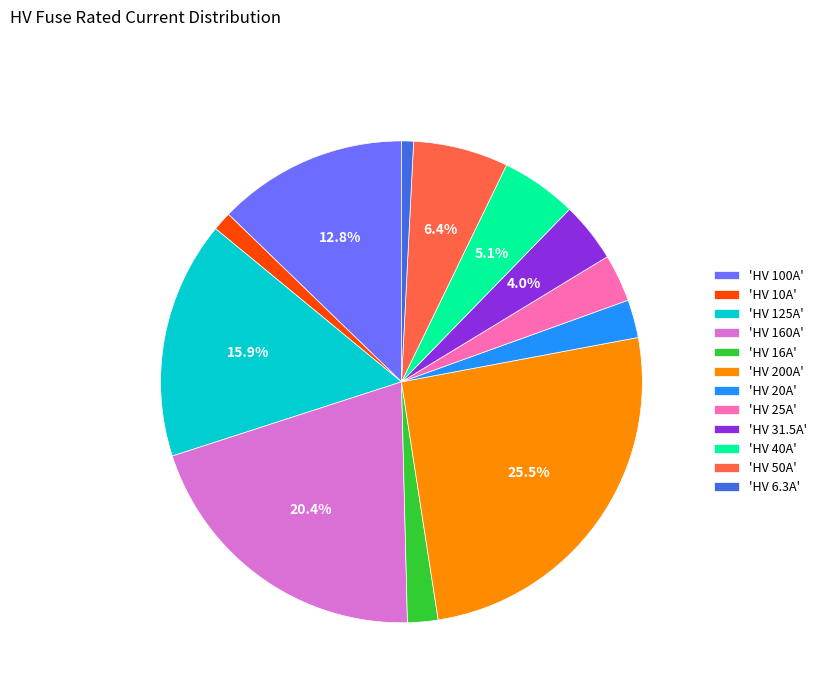

Does 'HV 125A' represent more than half of the total?

No